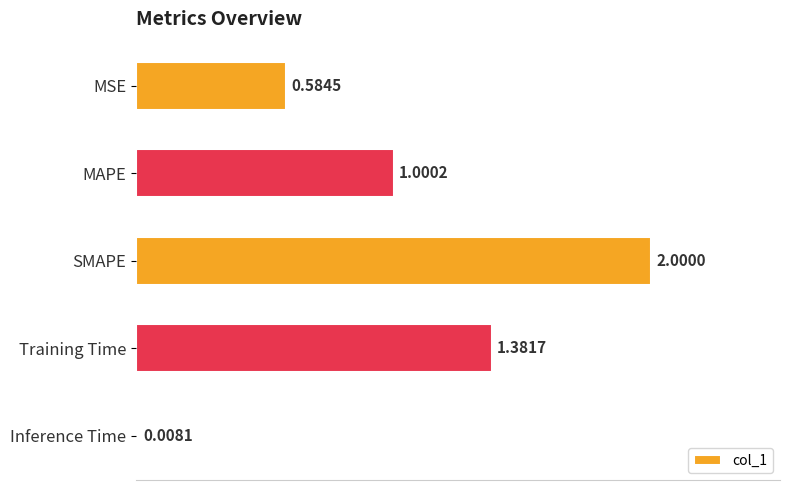

List the labels in order of value, largest first.

SMAPE, Training Time, MAPE, MSE, Inference Time